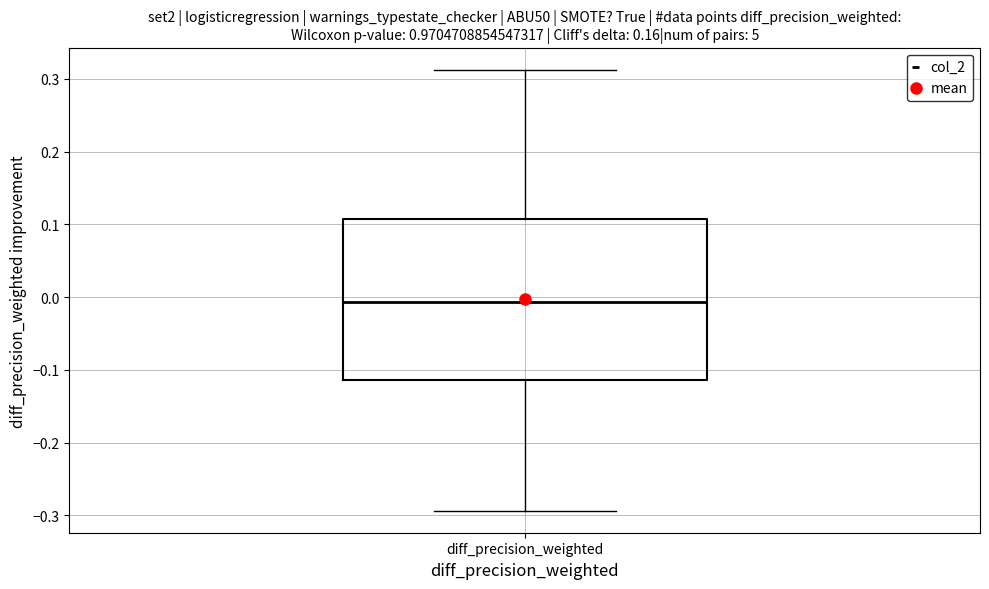

Where does the lower whisker of the box for diff_precision_weighted end on the y-axis? The values are not printed on the chart, so give them approximately, as read against the axis.

-0.29